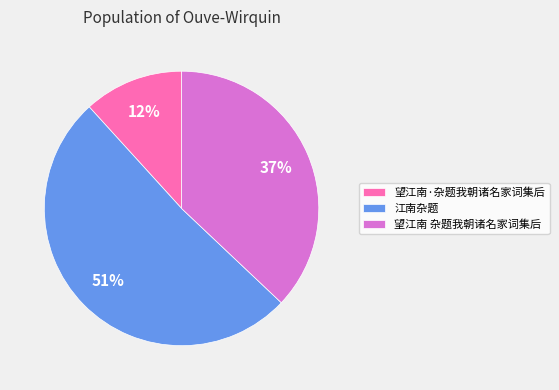

Is there any slice that represents more than half of the pie?

Yes